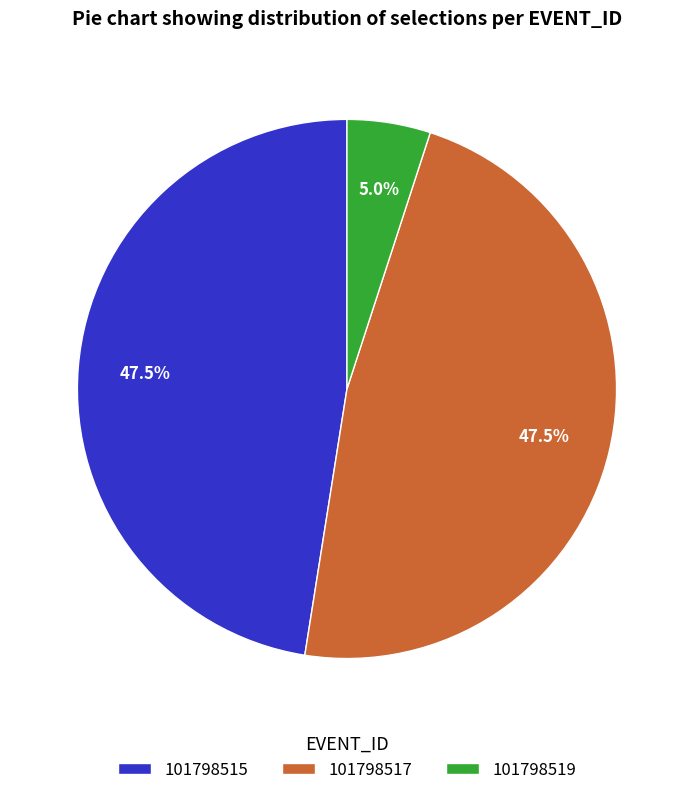

Which has a higher value, 101798517 or 101798519?

101798517